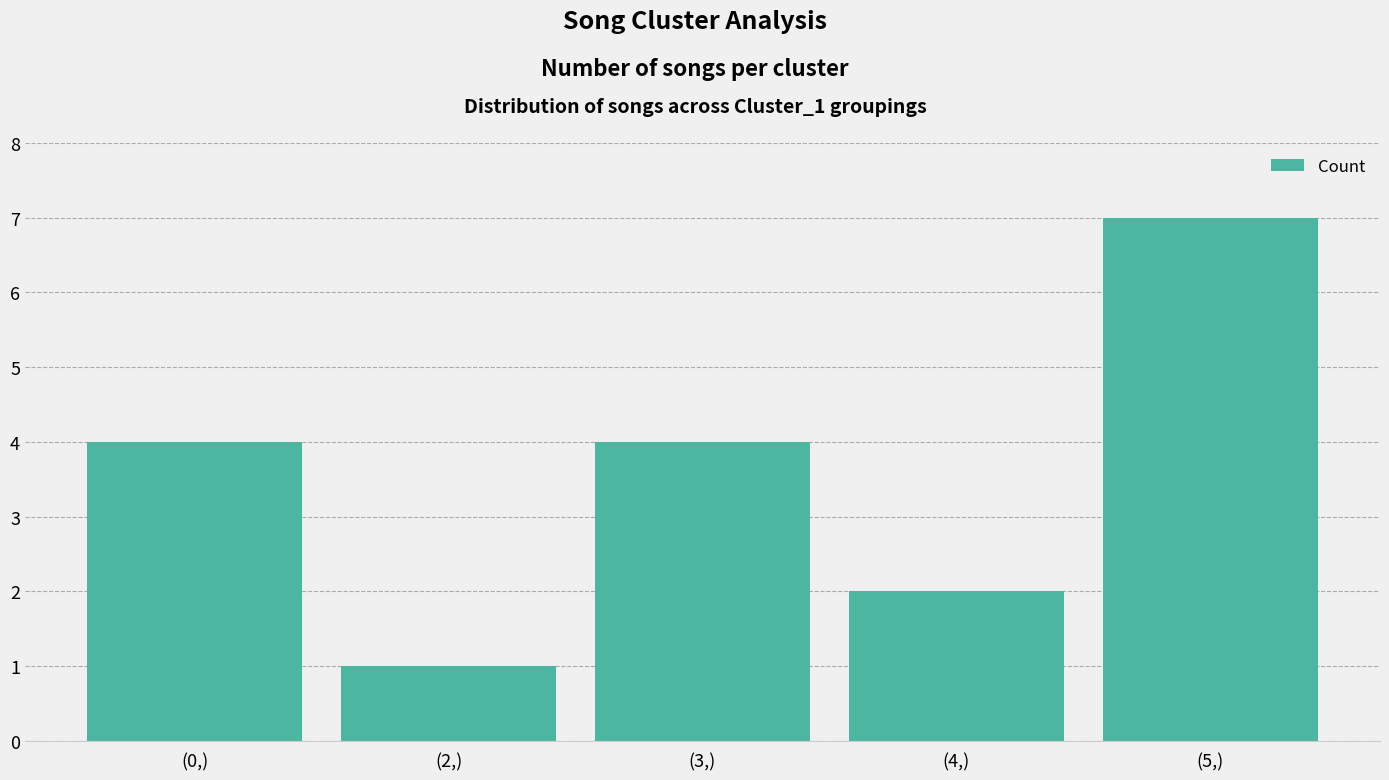

What is the label of the 5th bar from the left?

(5,)